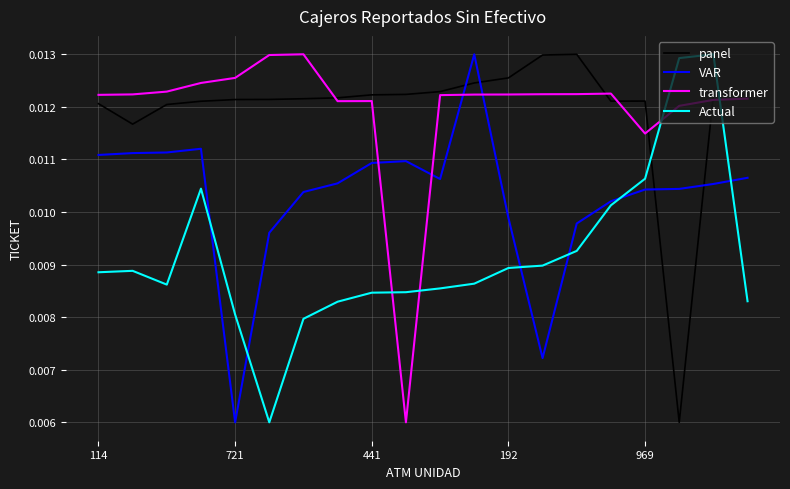

True or false: transformer and Actual intersect in this chart.

True